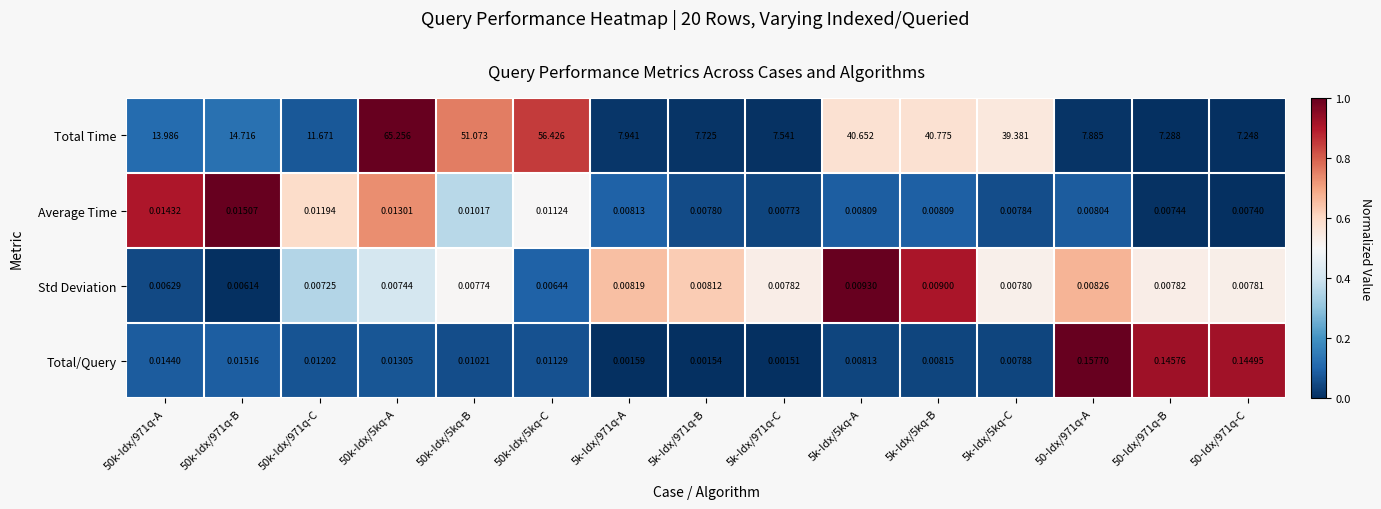

Which series has the largest range (max minus min)?

Total Time